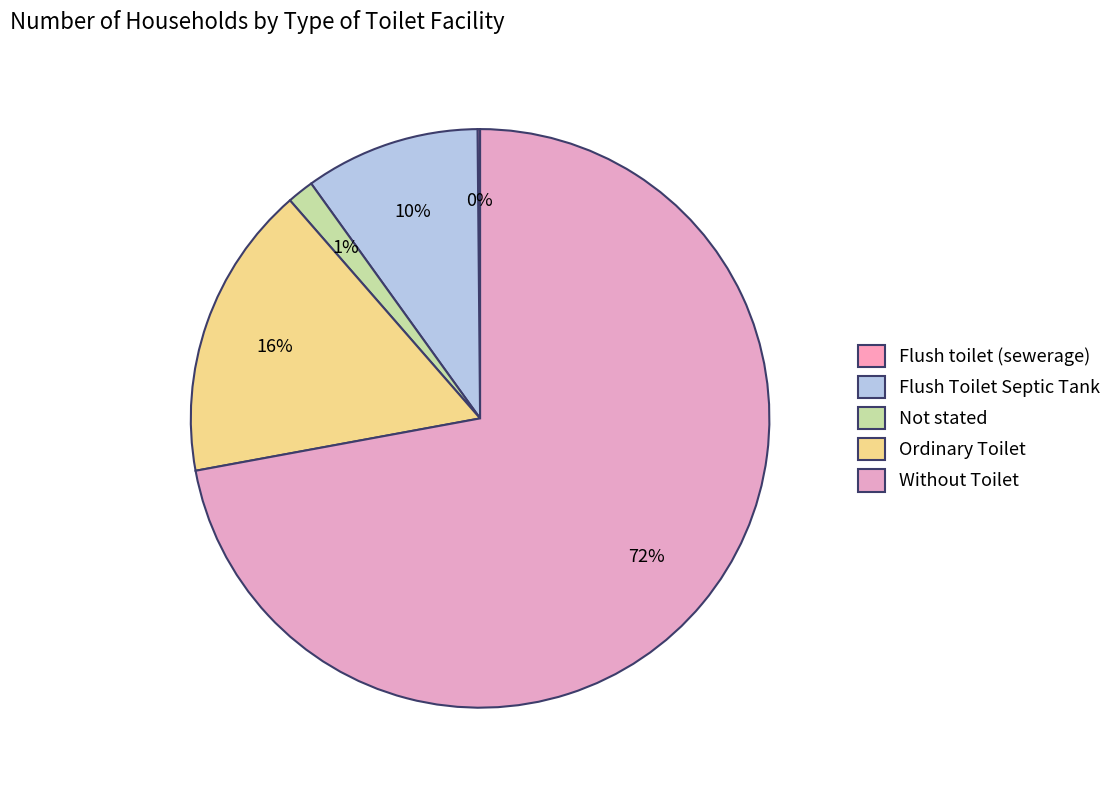

True or false: Flush Toilet Septic Tank accounts for 19% of the total.

False